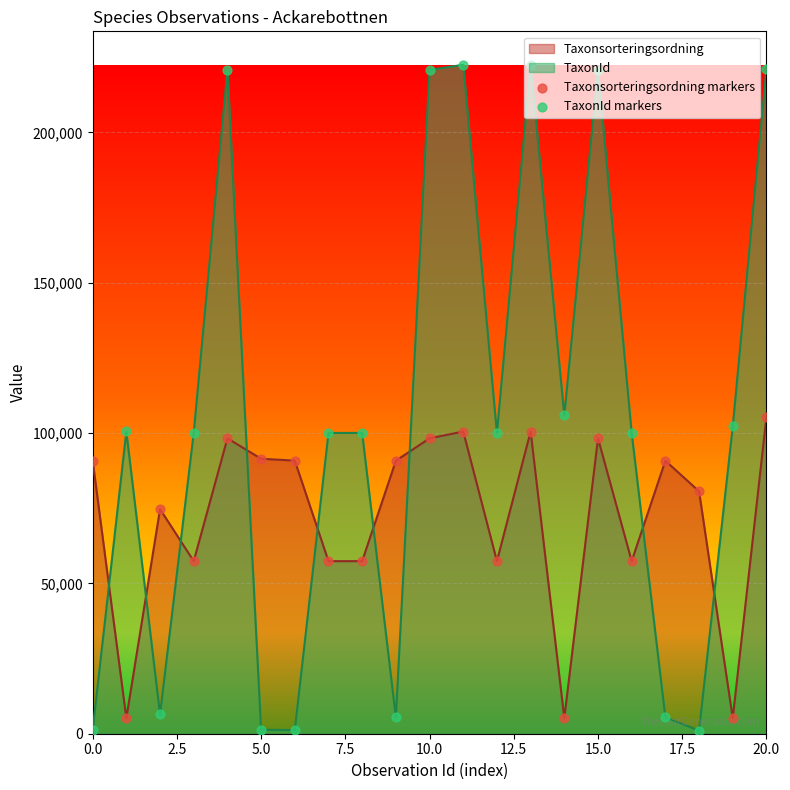

Which series contains the lowest Y value?

TaxonId markers